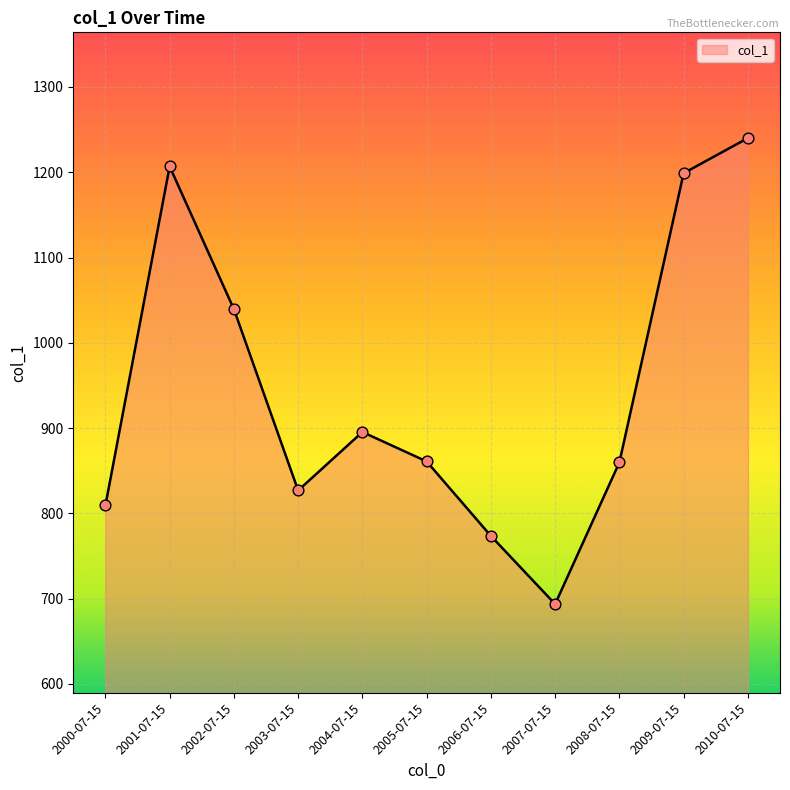

What is the ratio of the value at 2006-07-15 to the value at 2009-07-15?

0.6